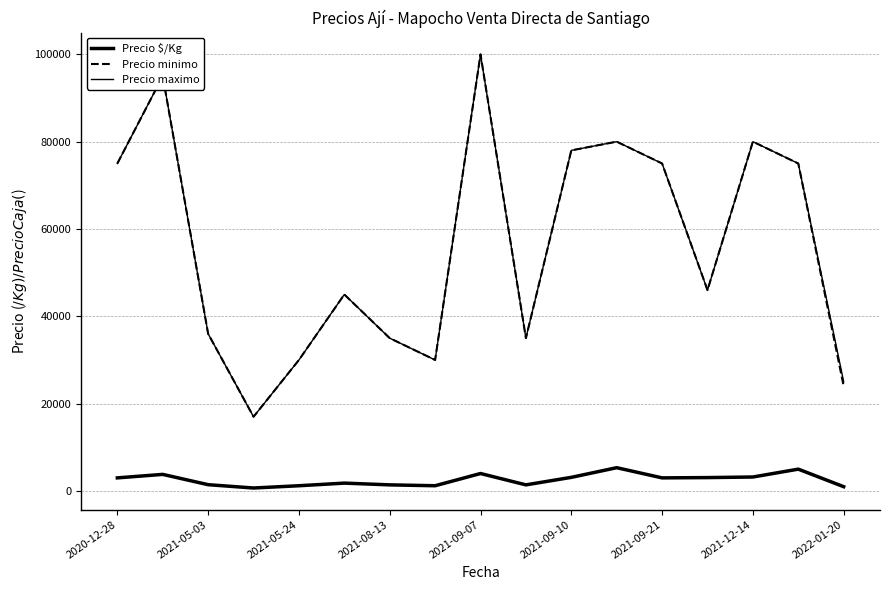

Does the chart display data point markers on the line(s)?

No